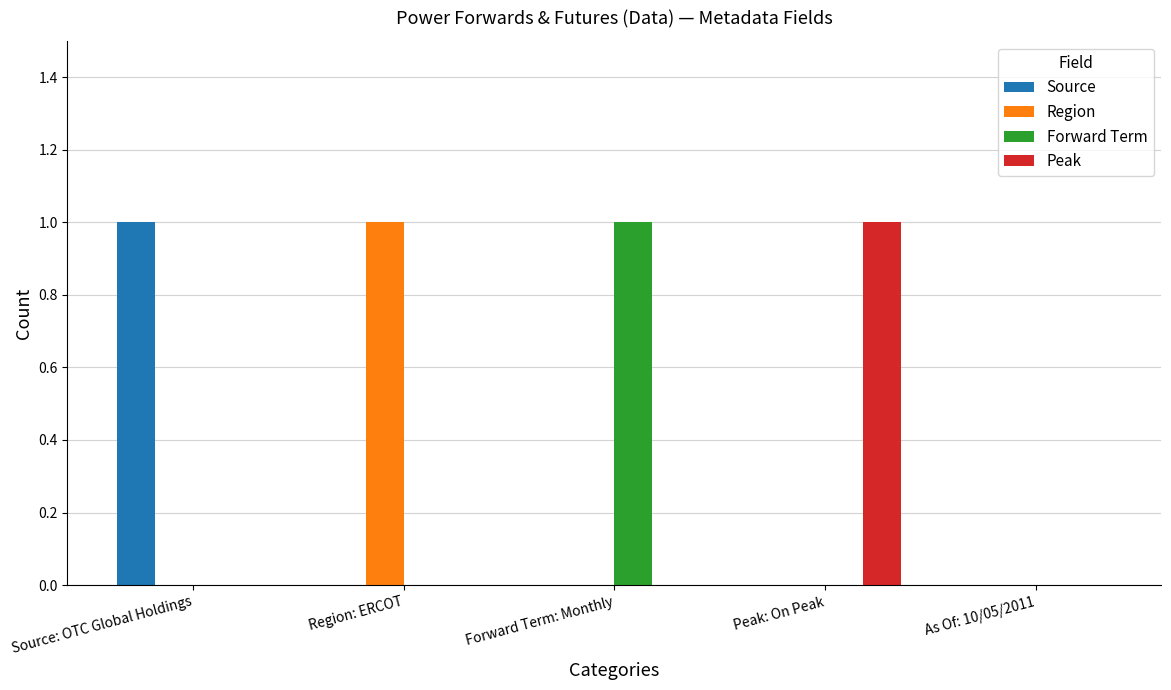

The Source series shows 0 at Peak: On Peak. True or false?

True